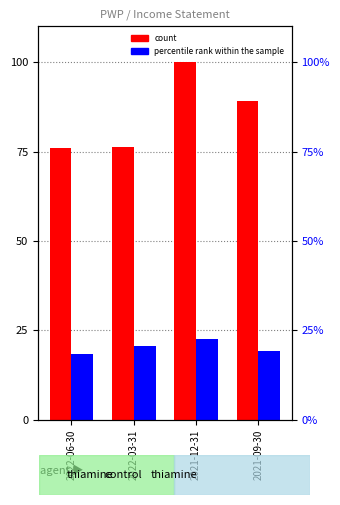

What is the difference between the maximum and minimum values in the percentile rank within the sample series?

4.4